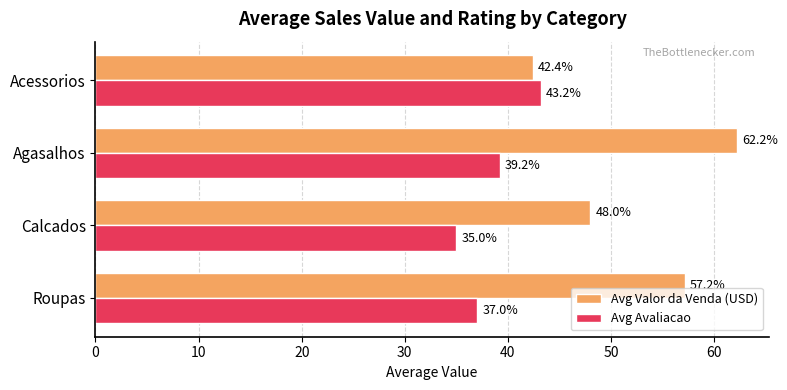

At which label does Avg Avaliacao reach its peak?

Acessorios